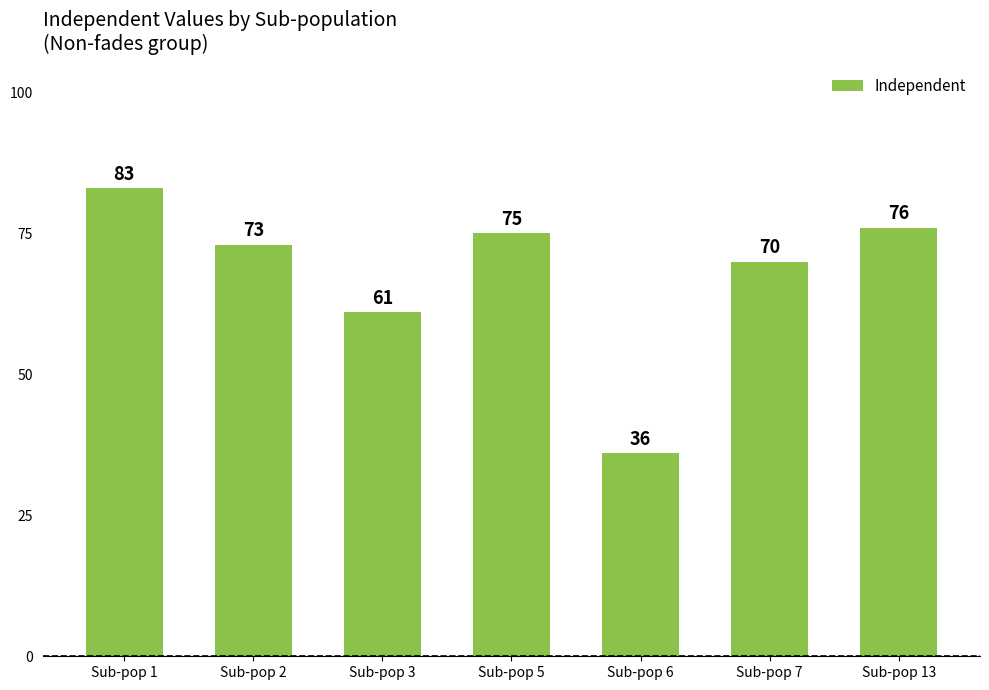

Which category has the highest value across all series?

Sub-pop 1